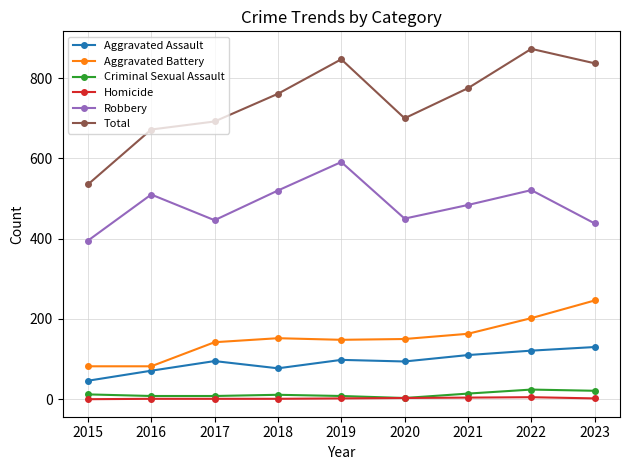

Which series has the widest spread of values?

Total